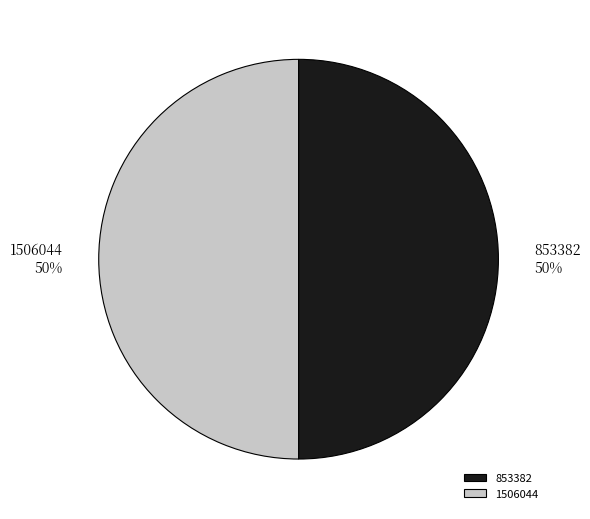

The 1506044 slice represents 50% of the pie. True or false?

True